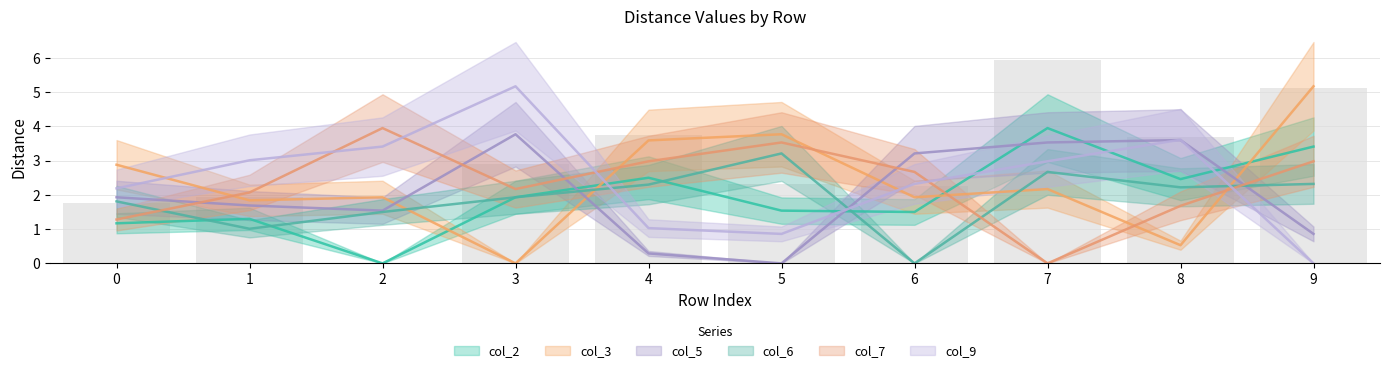

Which category has the highest value across all series?

9